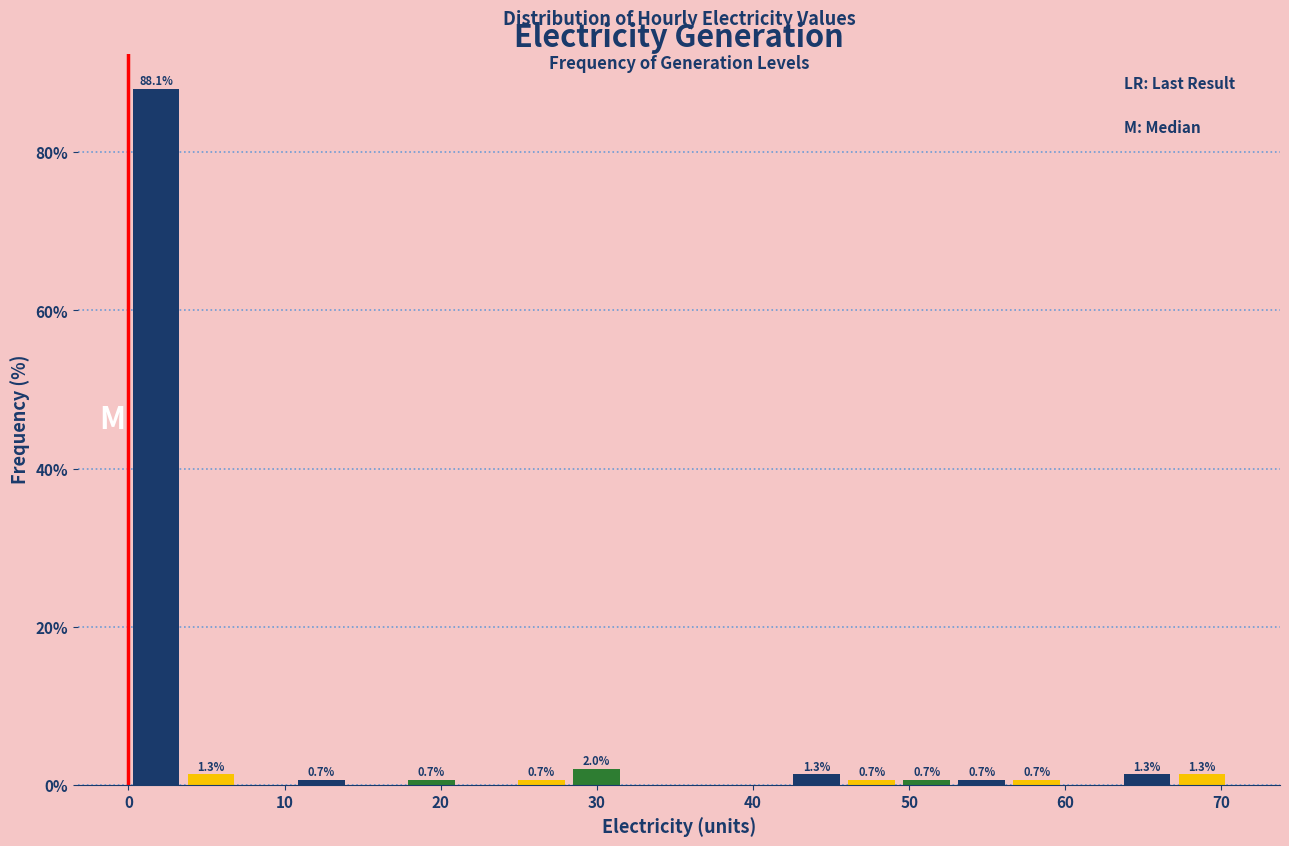

Read against the x-axis, roughly where is the centre of the tallest bar?

2